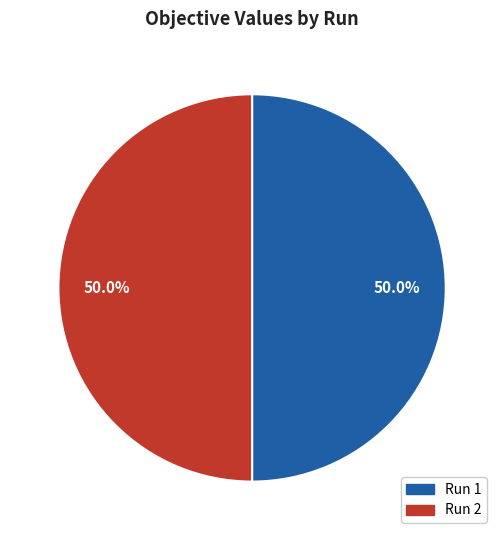

What portion of the pie excludes Run 1?

50.0%